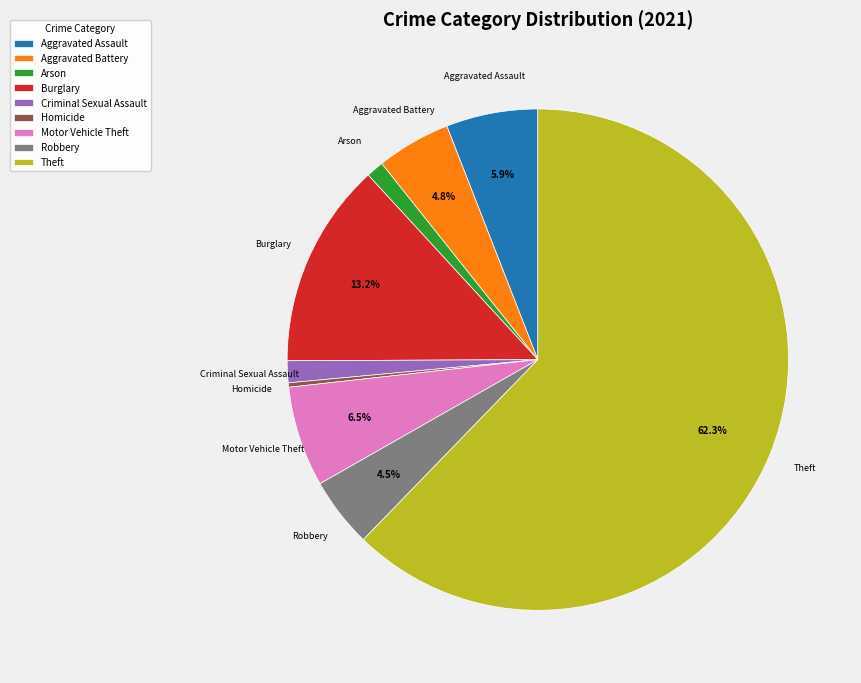

To the nearest percent, what portion does Theft represent?

62%